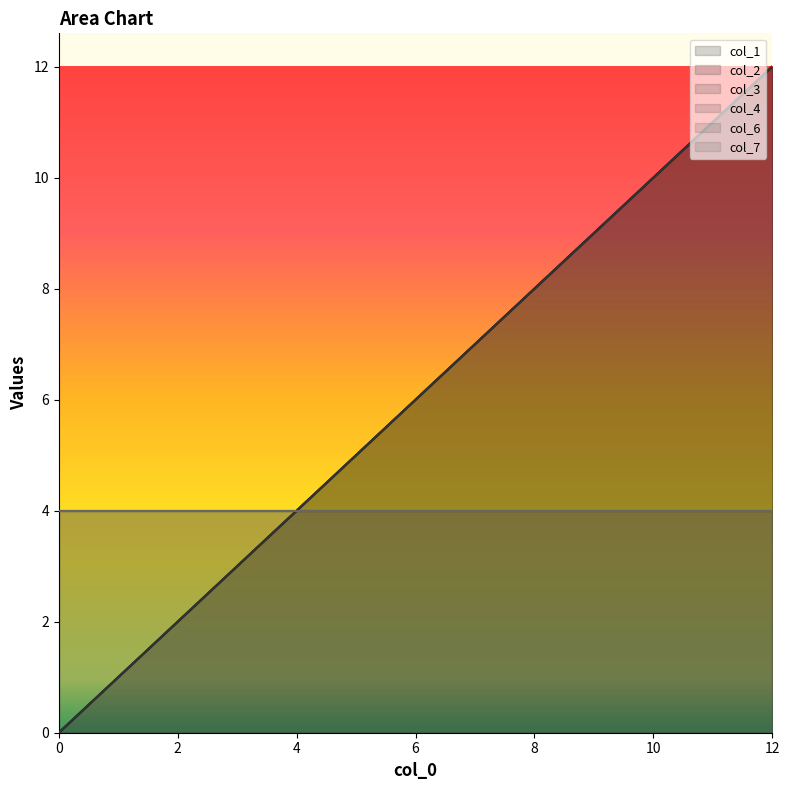

Is it true that col_1 equals 8 at 8?

True